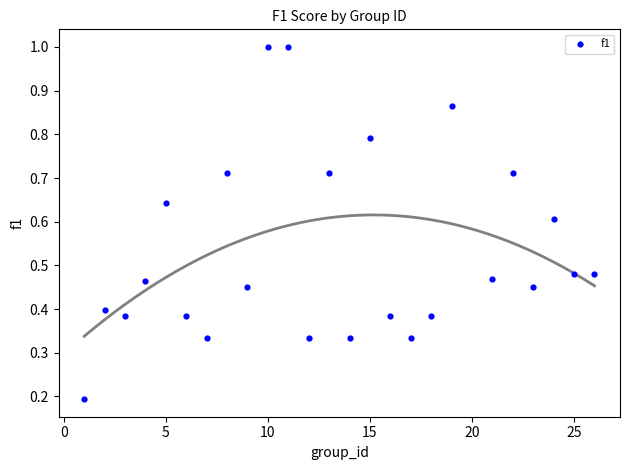

What is the range of X values (max minus min)?

25.0